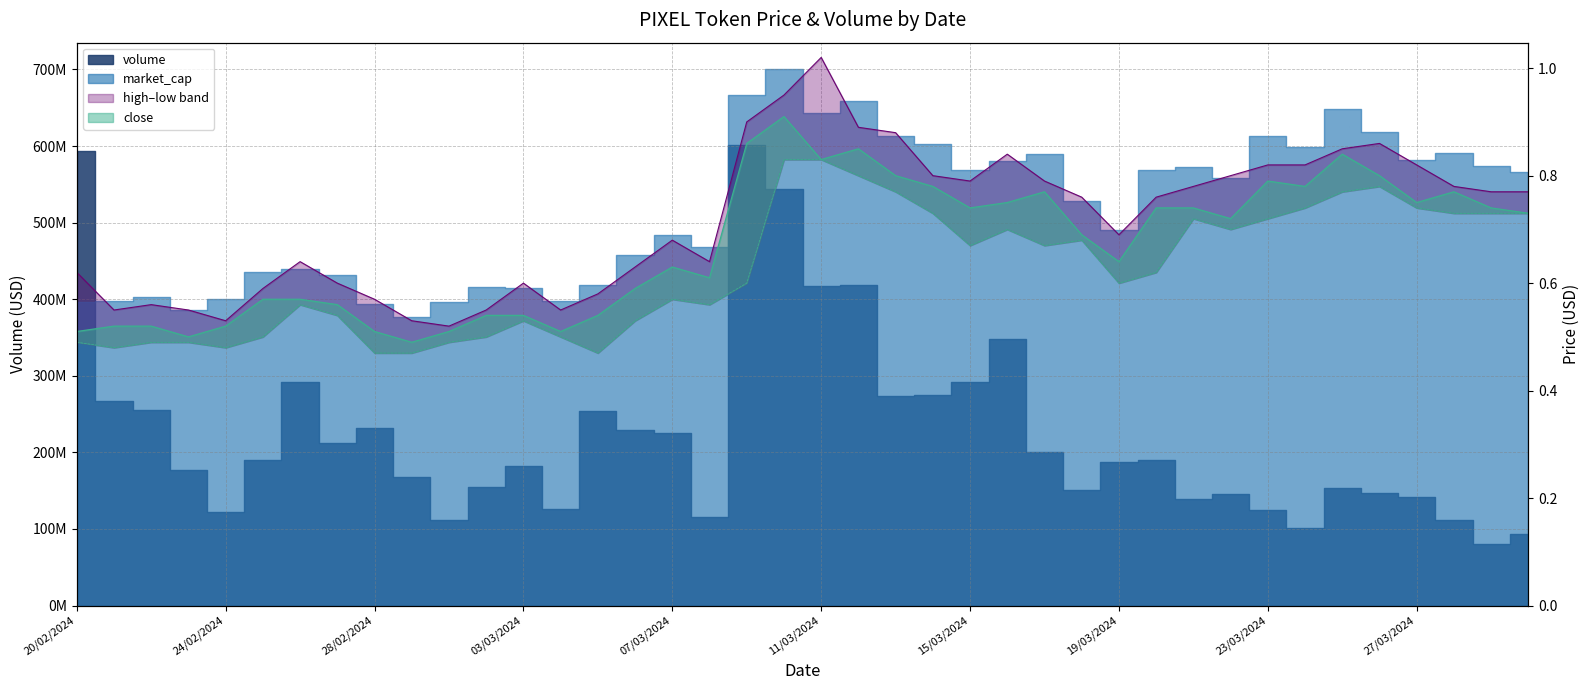

What is the difference between the highest and lowest values at 21/03/2024?

0.1